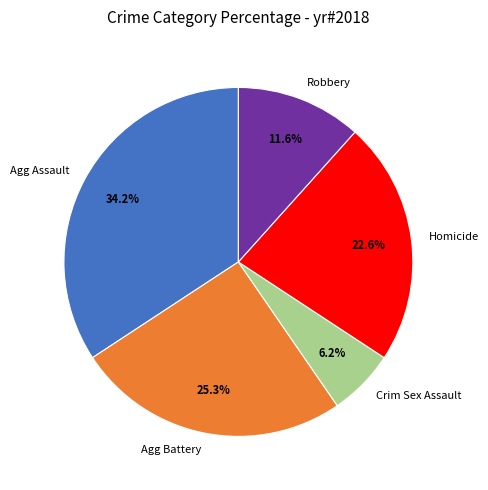

Rank the categories by value from lowest to highest.

Crim Sex Assault, Robbery, Homicide, Agg Battery, Agg Assault